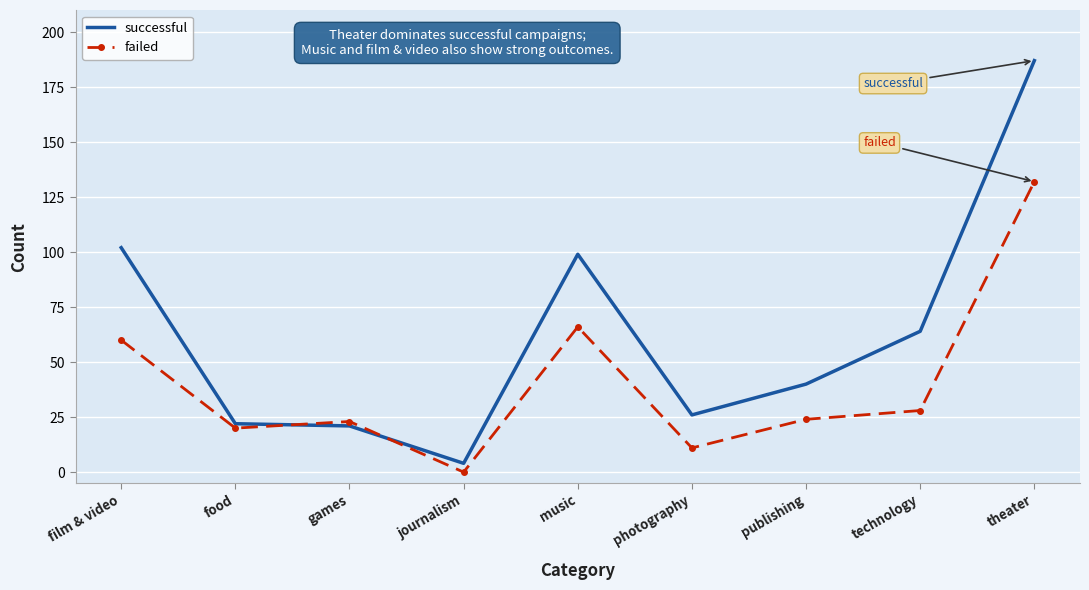

Reading left to right, extract all data points from this chart.

successful: 102	22	21	4	99	26	40	64	187
failed: 60	20	23	0	66	11	24	28	132